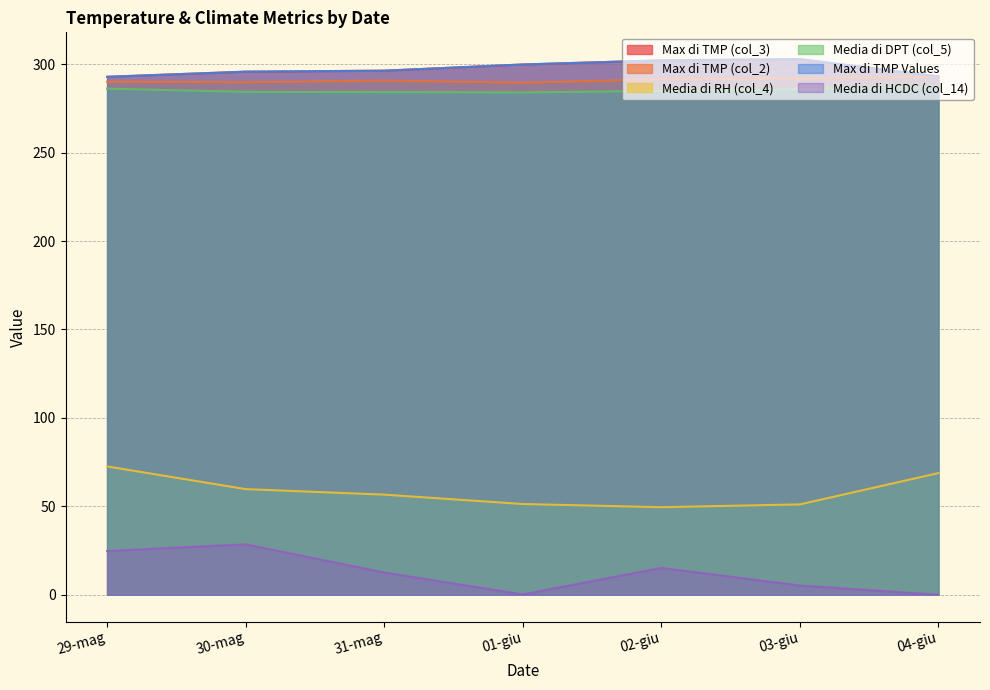

How many values in the Media di RH (col_4) series exceed 56?

4